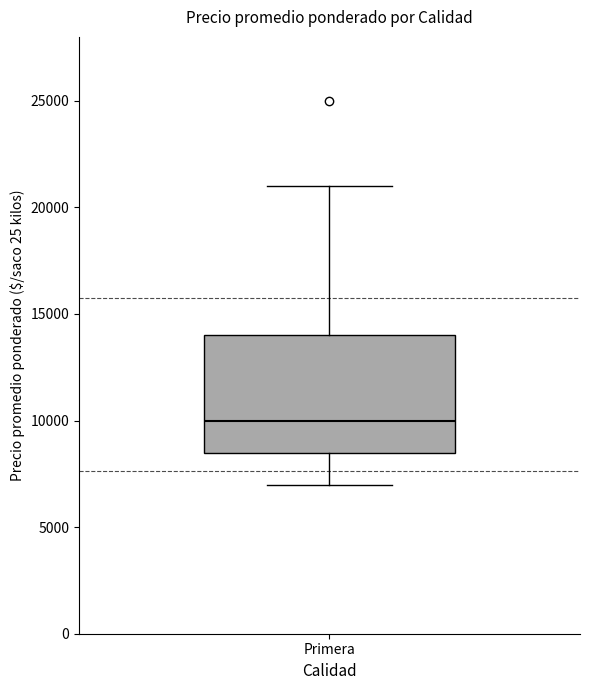

Where does the upper whisker of the box for Primera end on the y-axis? The values are not printed on the chart, so give them approximately, as read against the axis.

21000